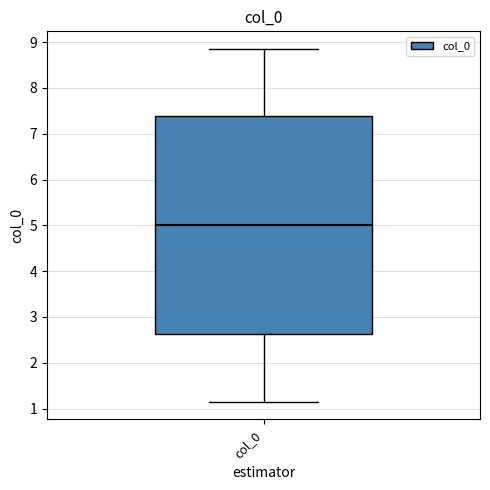

Read this box plot against the y-axis: the position of the median line, the range covered by the box, and the ends of both whiskers. The values are not printed on the chart, so give them approximately, as read against the axis.

median 5.0, box 2.6 to 7.4, whiskers 1.2 to 8.8